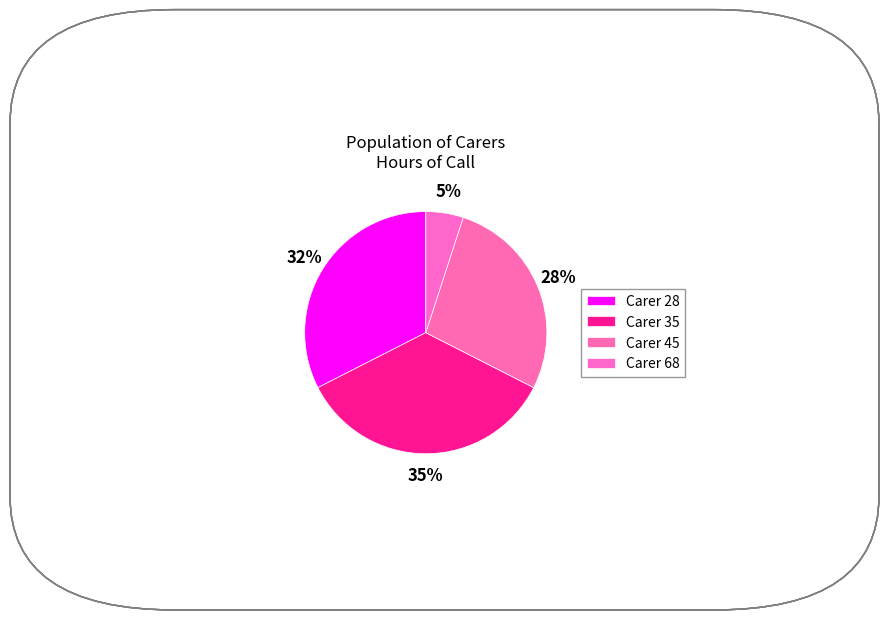

To the nearest percent, what is the average slice percentage?

25%